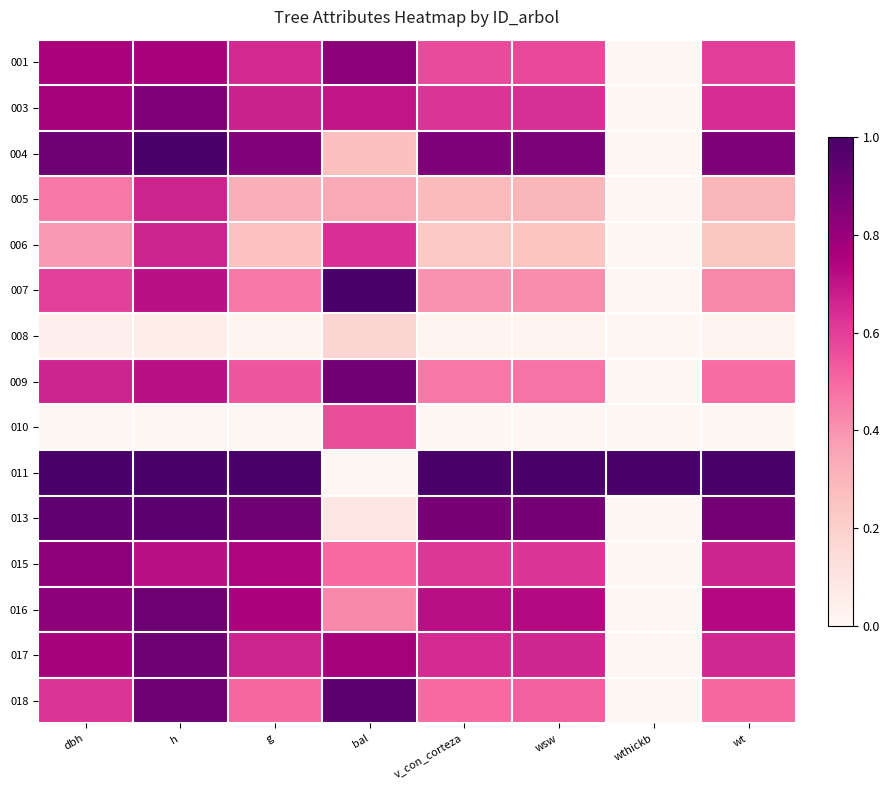

Count the number of data series in this chart.

15